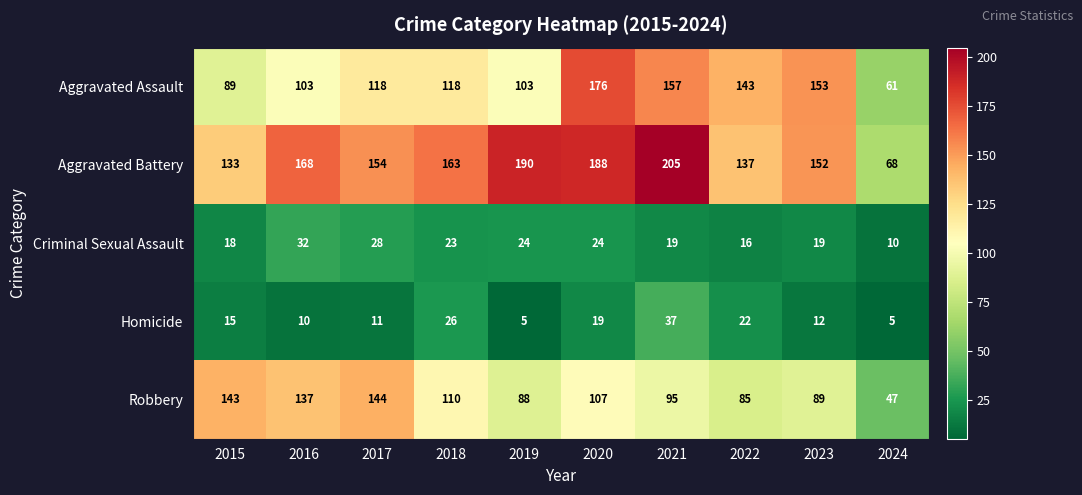

What is the highest value of the Homicide series?

37